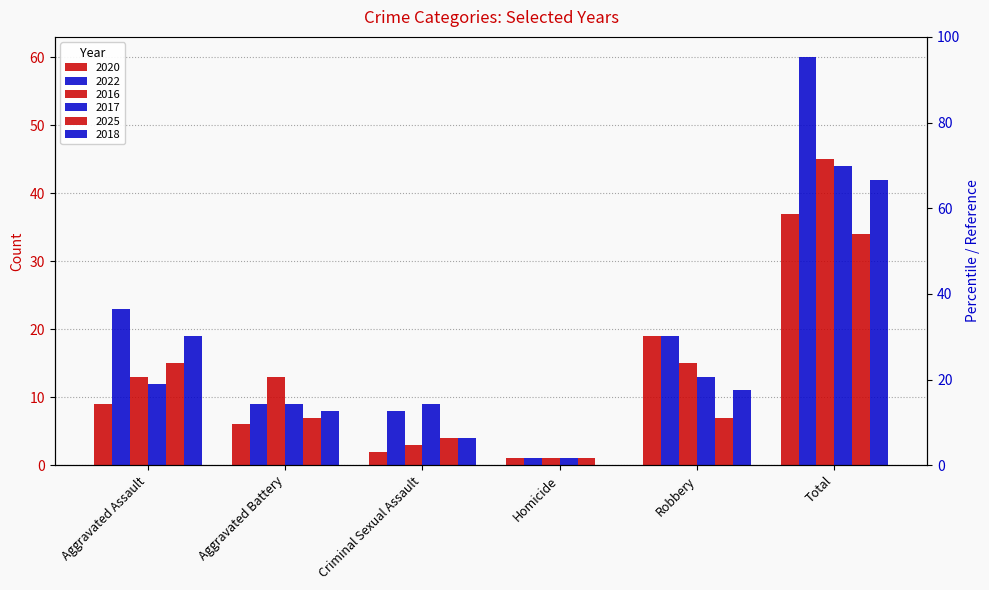

The value of 2017 at Homicide is 2. True or false?

False